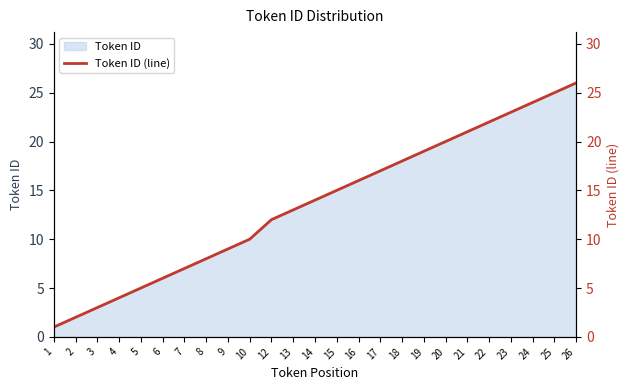

Does the chart display data point markers on the line(s)?

No